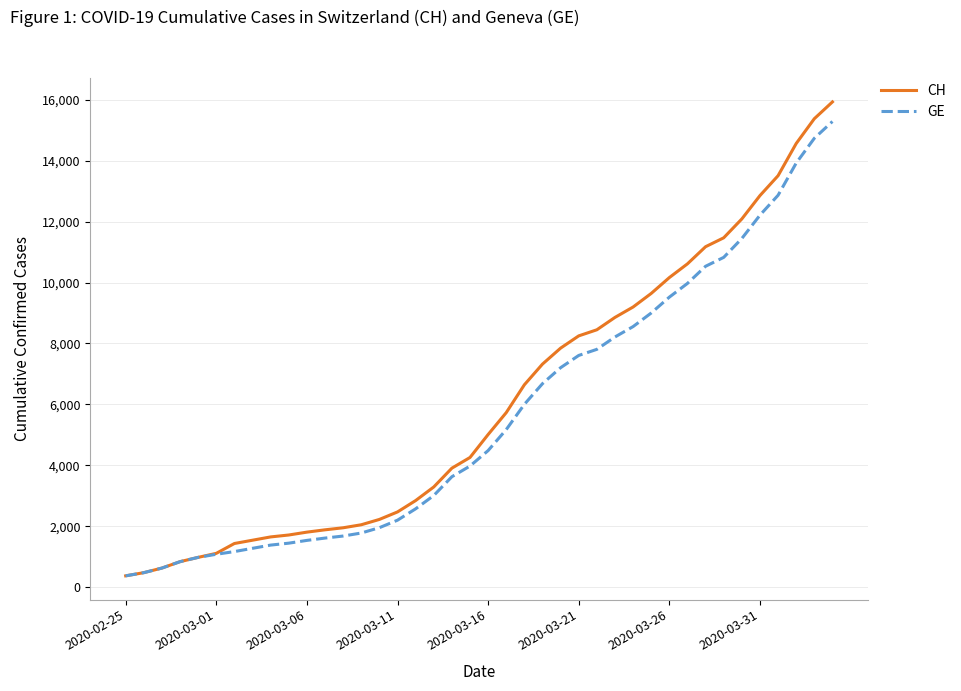

What is the maximum value for GE?

15284